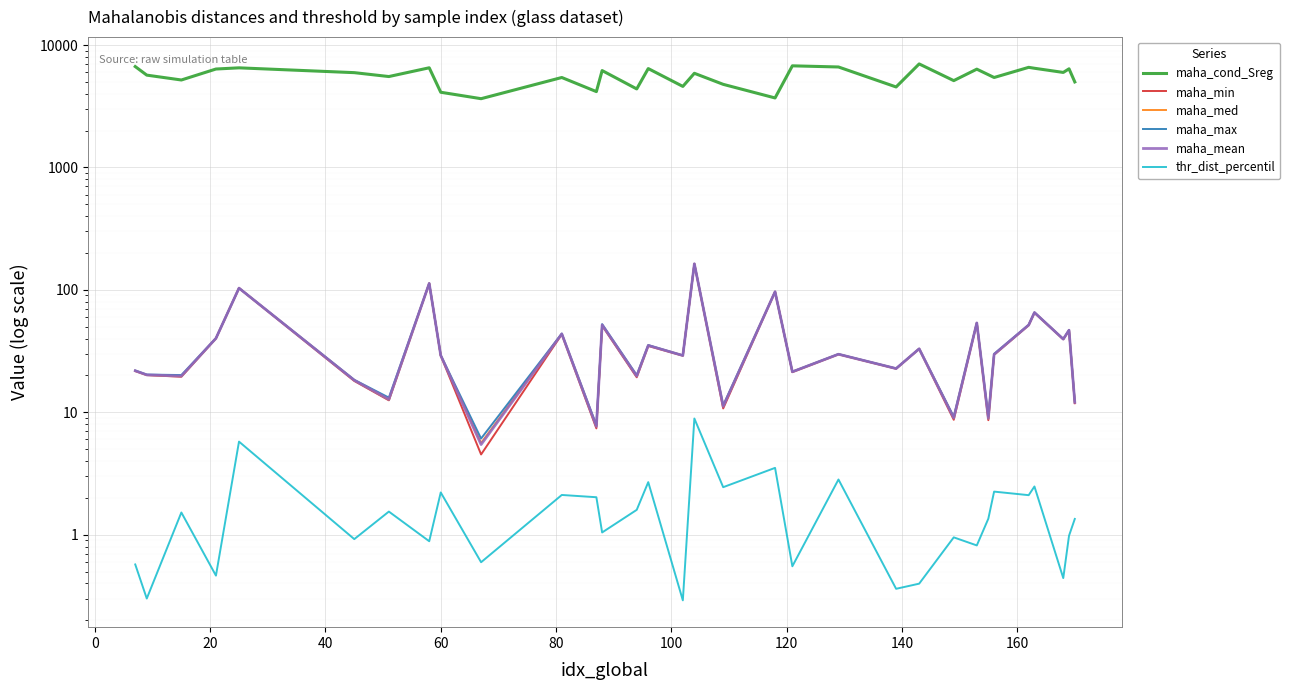

True or false: thr_dist_percentil and maha_min intersect in this chart.

False